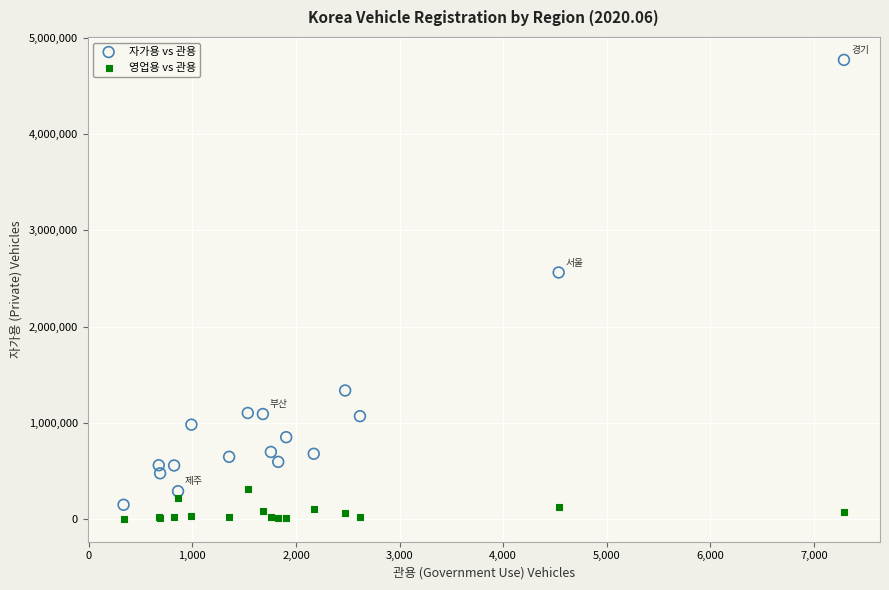

Which series contains the highest Y value?

자가용 vs 관용